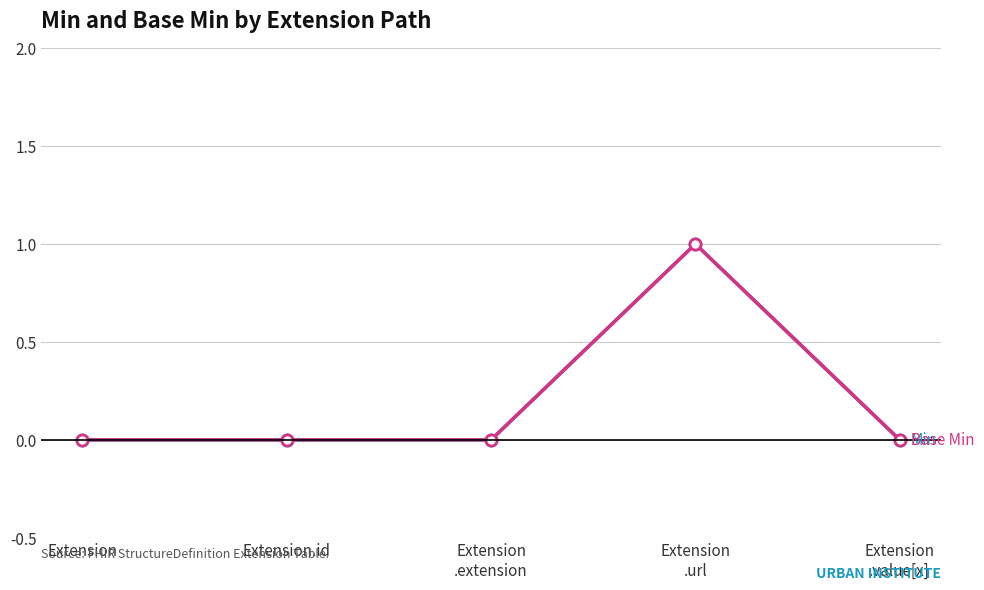

At which category does the chart reach its peak across all series?

Extension
.url